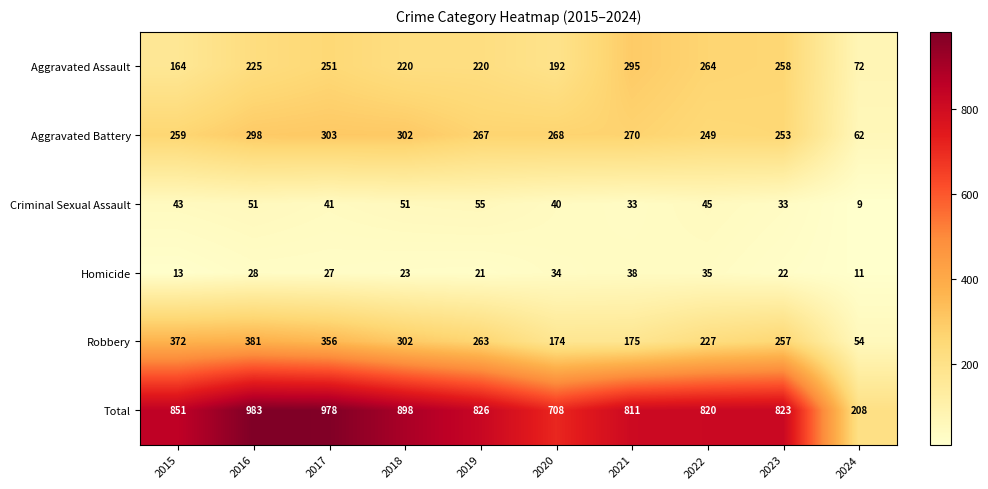

True or false: Criminal Sexual Assault has a value of 89 at 2018.

False